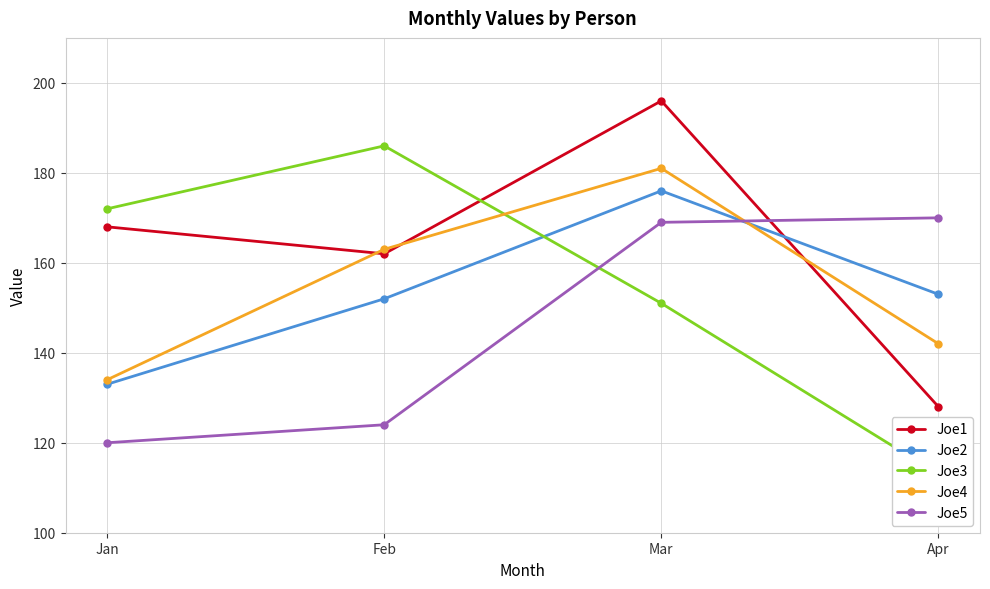

Reading left to right, list all the values displayed in this chart.

Joe1: 168	162	196	128
Joe2: 133	152	176	153
Joe3: 172	186	151	113
Joe4: 134	163	181	142
Joe5: 120	124	169	170